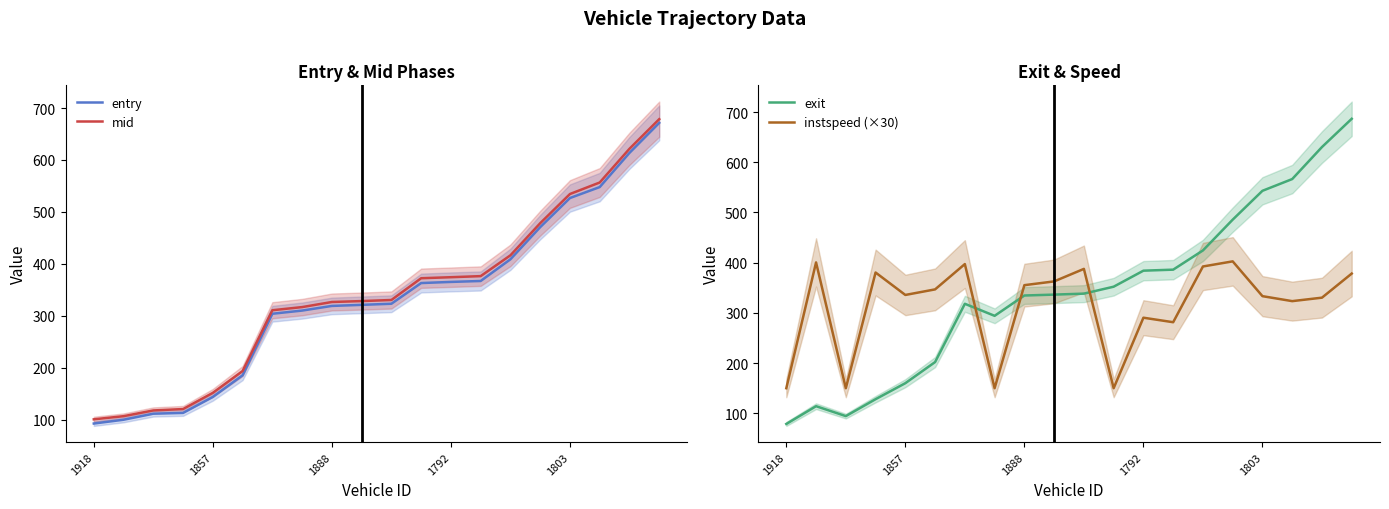

How many data points in instspeed (×30) are less than 346?

10